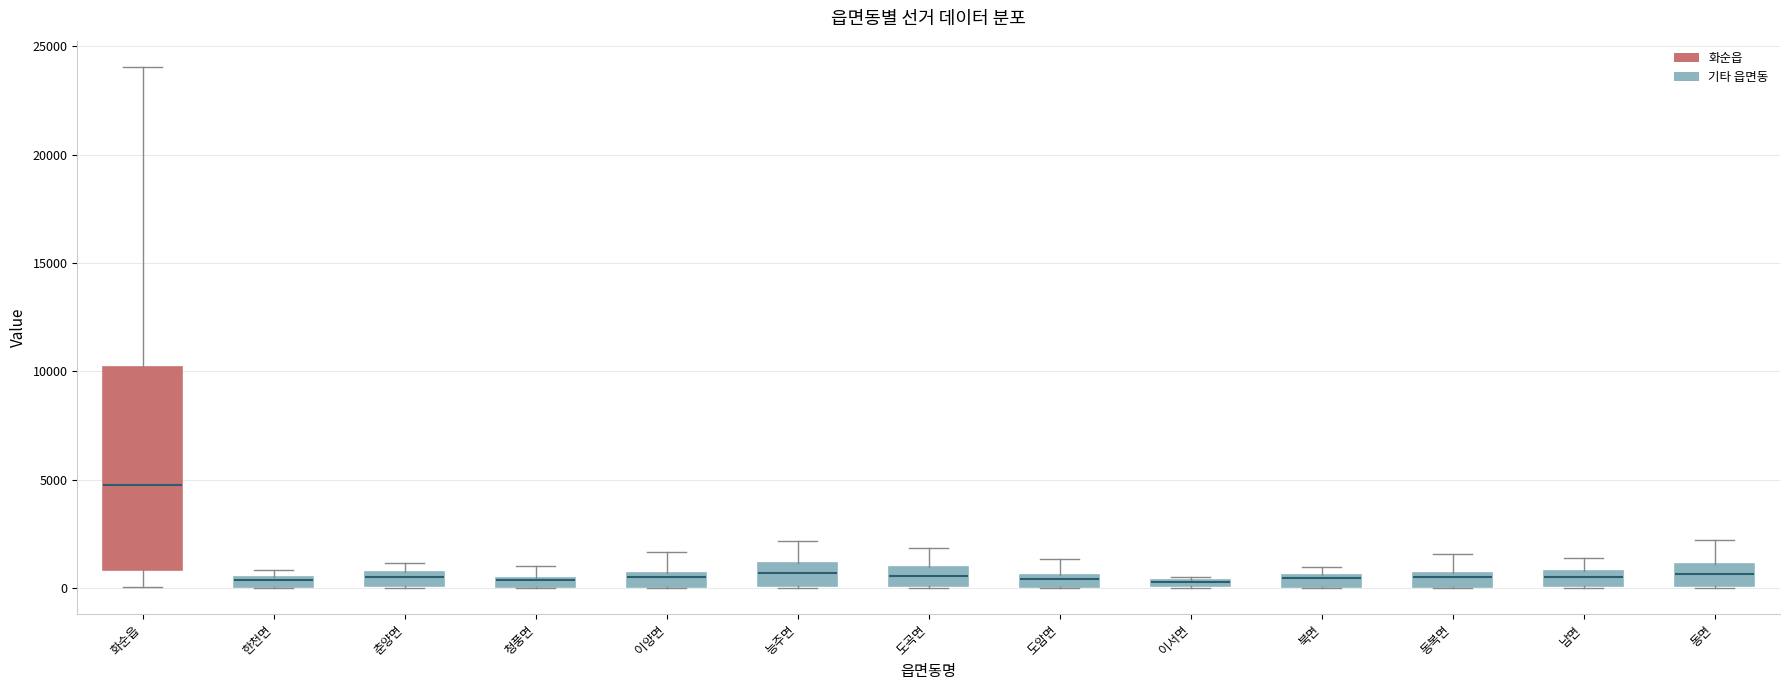

Where is the upper edge of the box for 한천면 on the y-axis? The values are not printed on the chart, so give them approximately, as read against the axis.

500